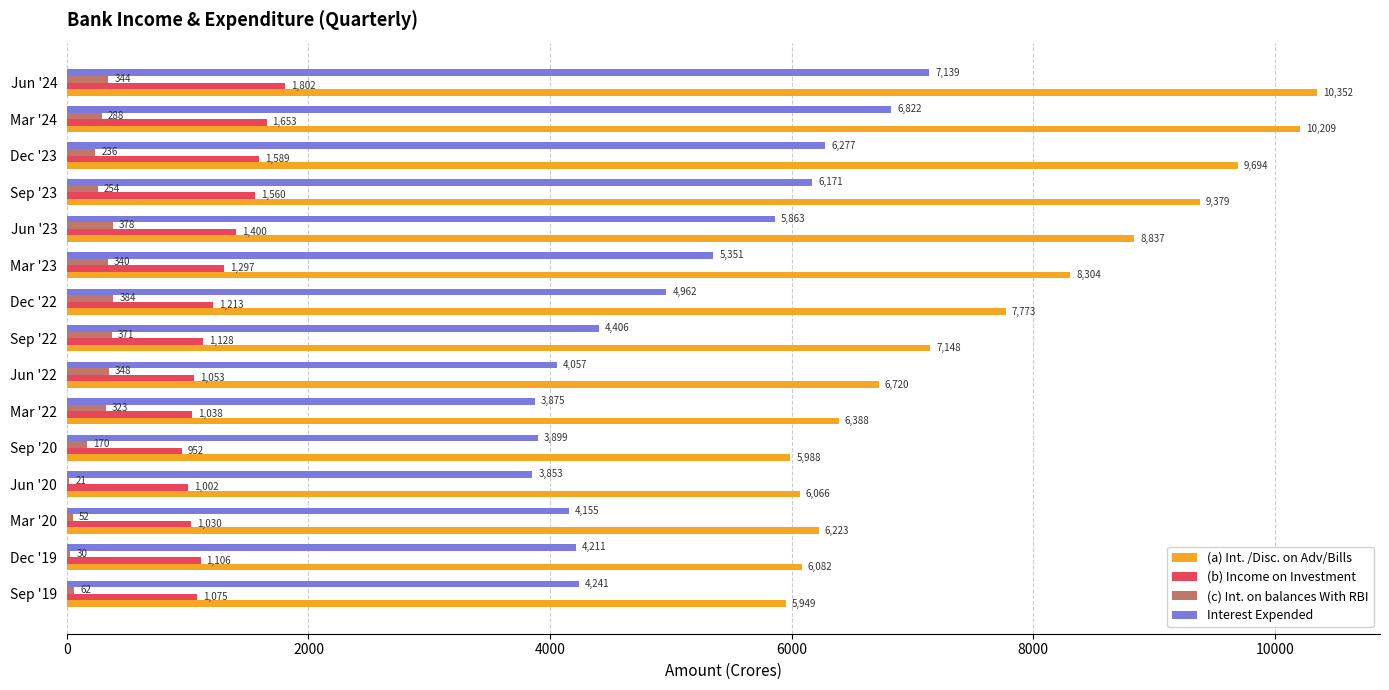

Which series has the largest total across all categories?

(a) Int. /Disc. on Adv/Bills